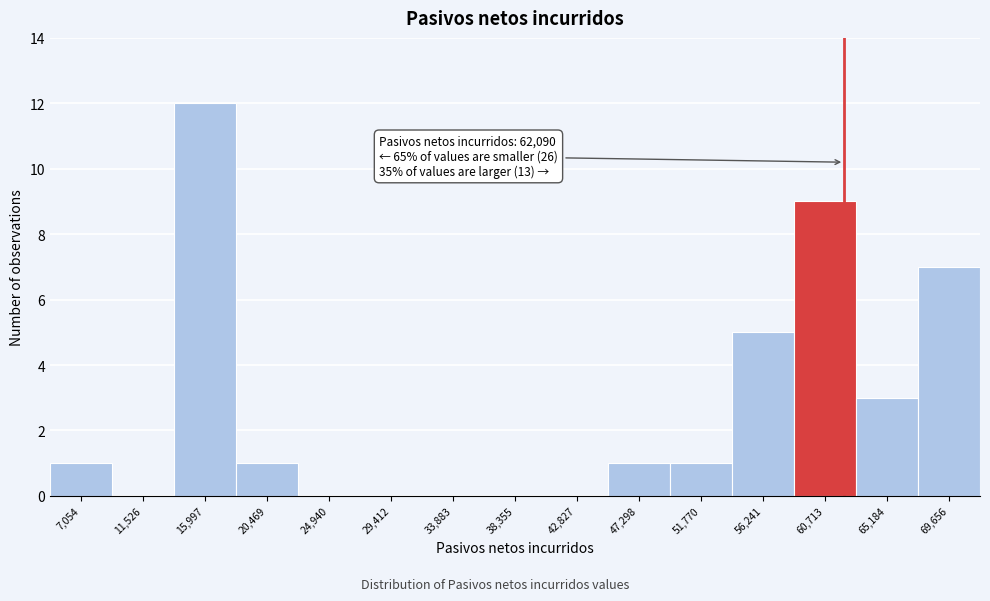

Over which range of the x-axis is the bar tallest?

14000 to 18000